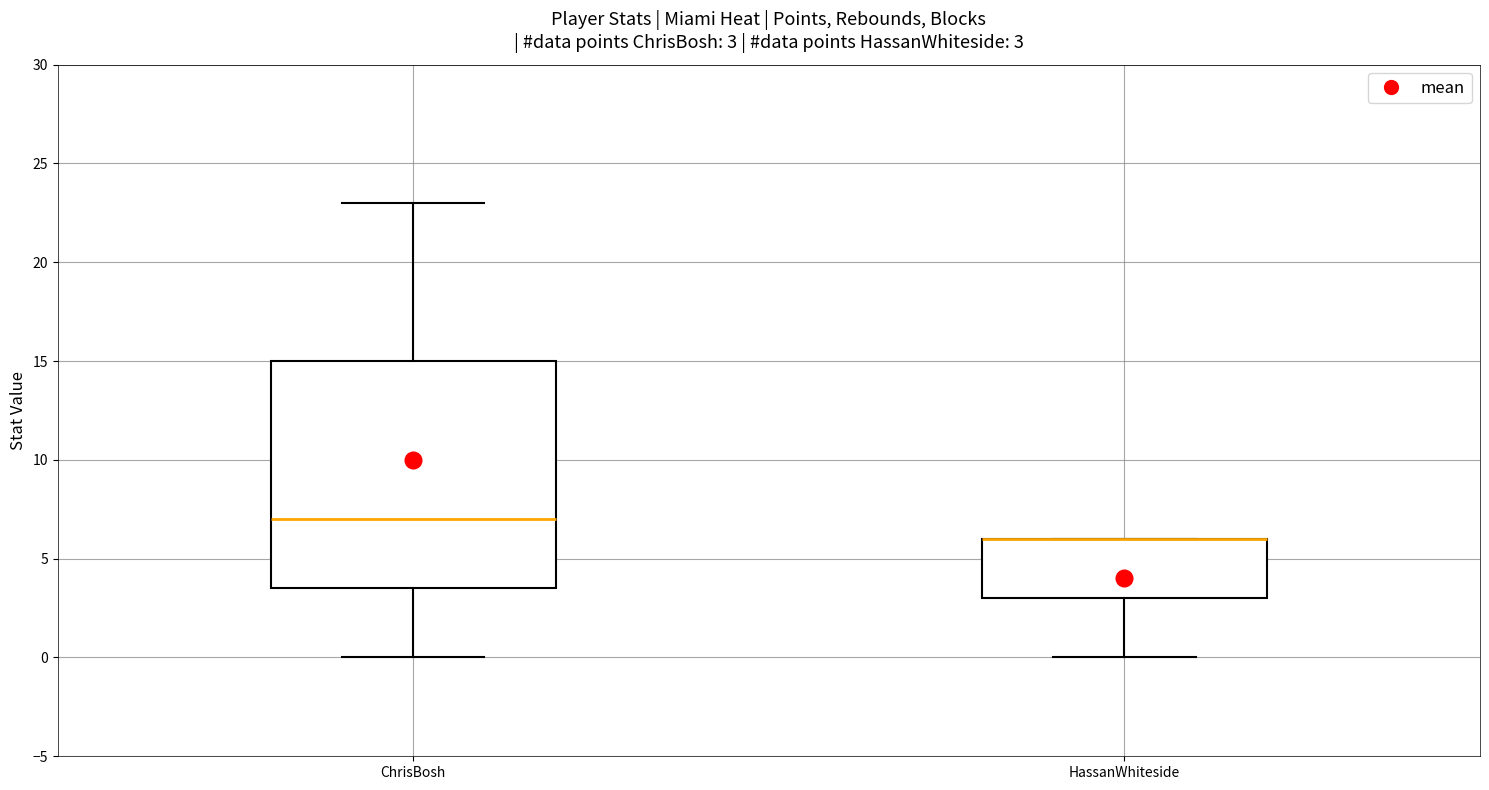

Which box is the tallest, from its lower edge to its upper edge?

ChrisBosh